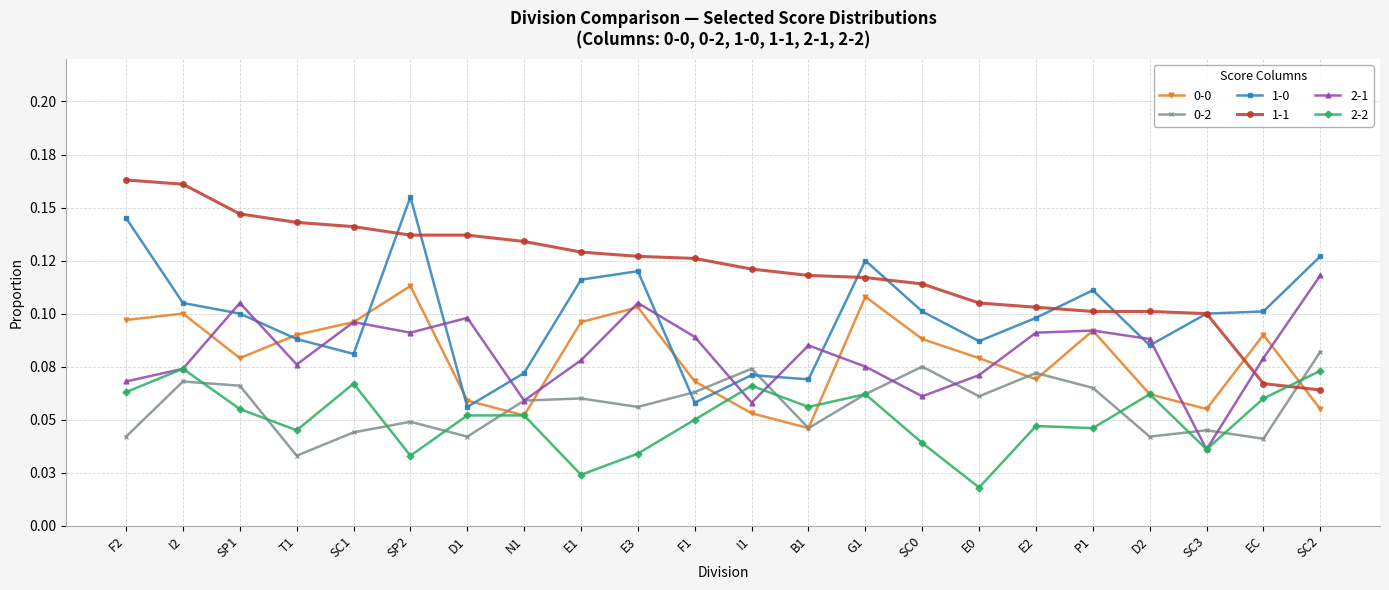

Does the chart have visible grid lines?

Yes